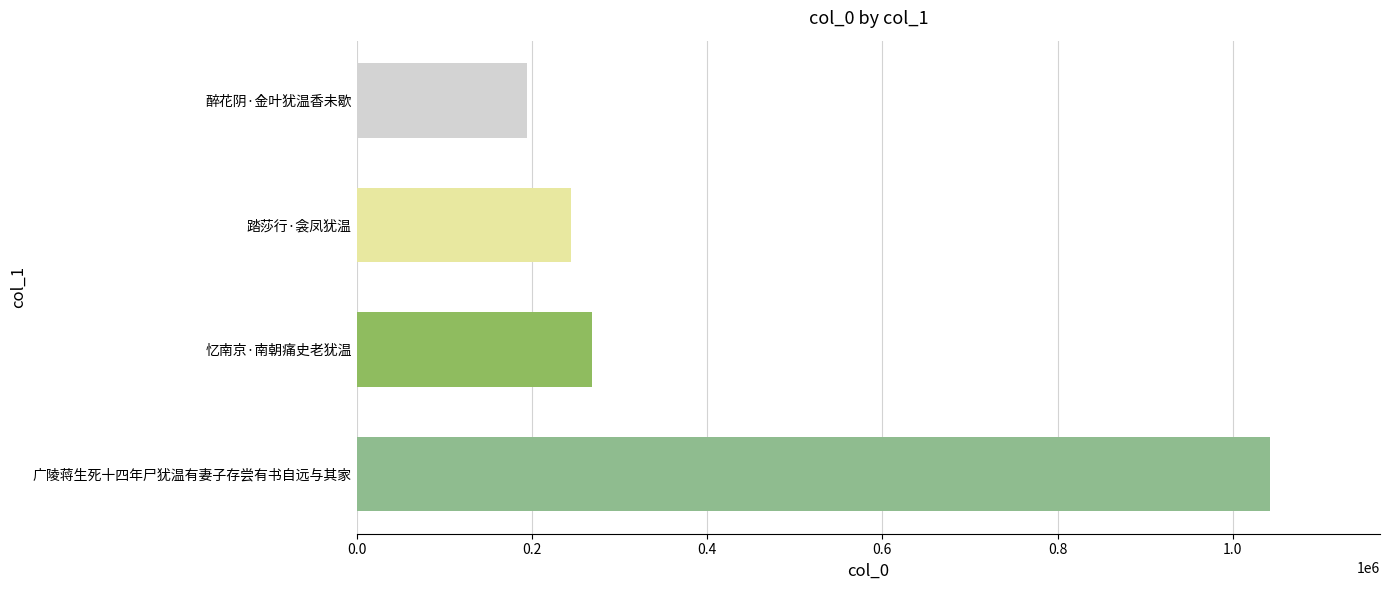

Rank the categories by value from lowest to highest.

醉花阴·金叶犹温香未歇, 踏莎行·衾凤犹温, 忆南京·南朝痛史老犹温, 广陵蒋生死十四年尸犹温有妻子存尝有书自远与其家